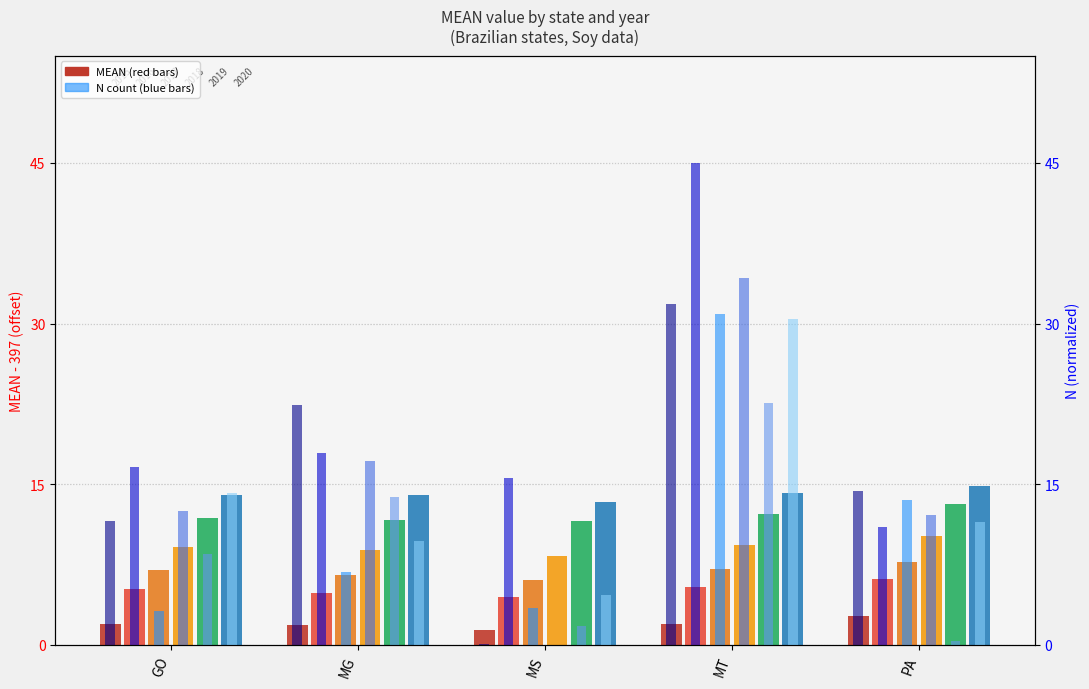

What is the maximum value for 2019_MEAN?

13.2